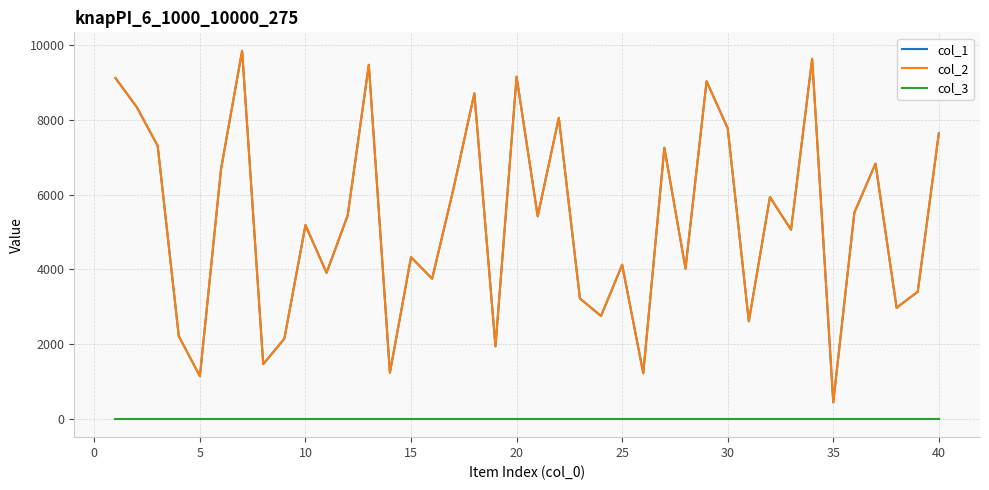

Does the chart display data point markers on the line(s)?

No